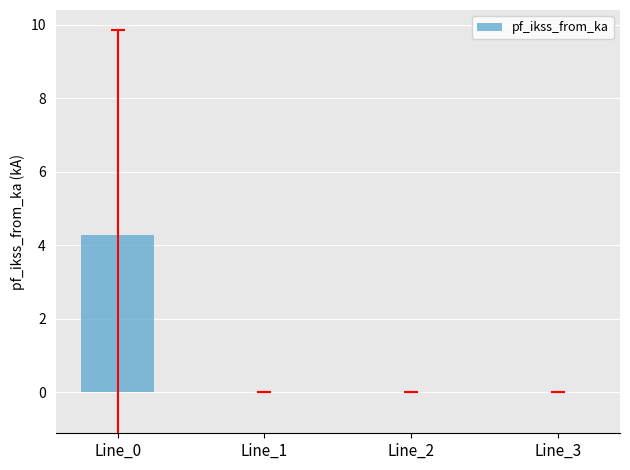

Is it true that the value at Line_2 is 1.6?

False